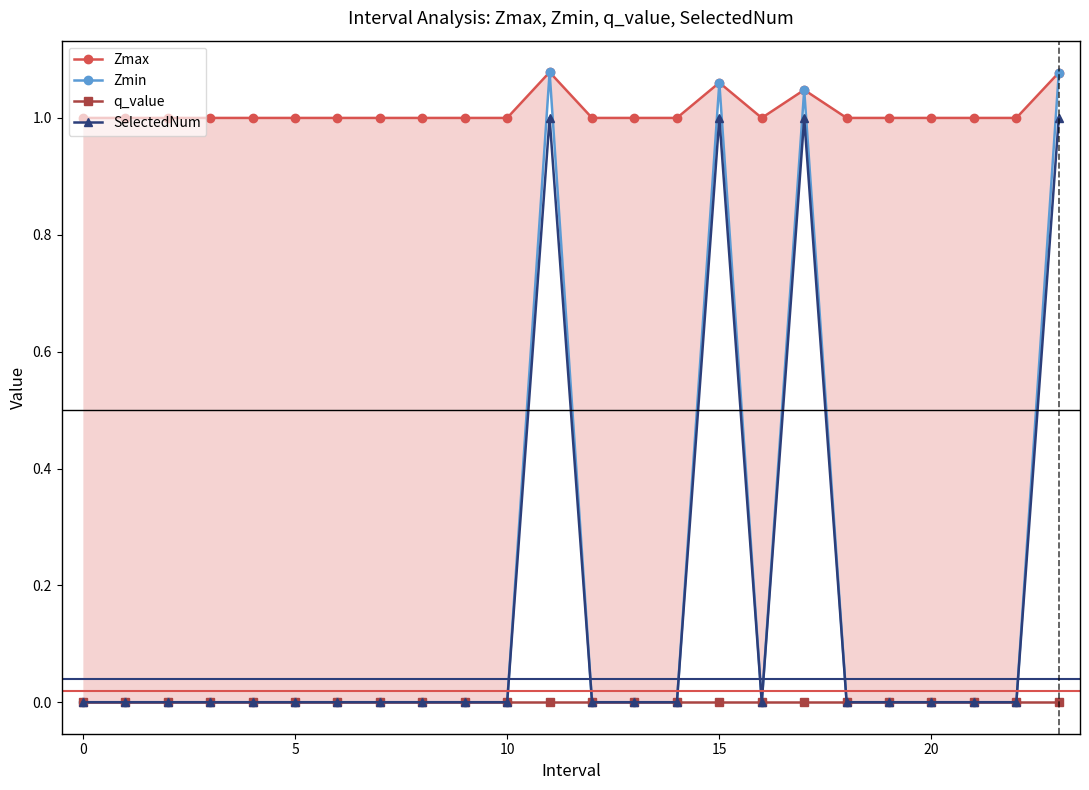

True or false: SelectedNum has more than 2 interior local peaks.

True